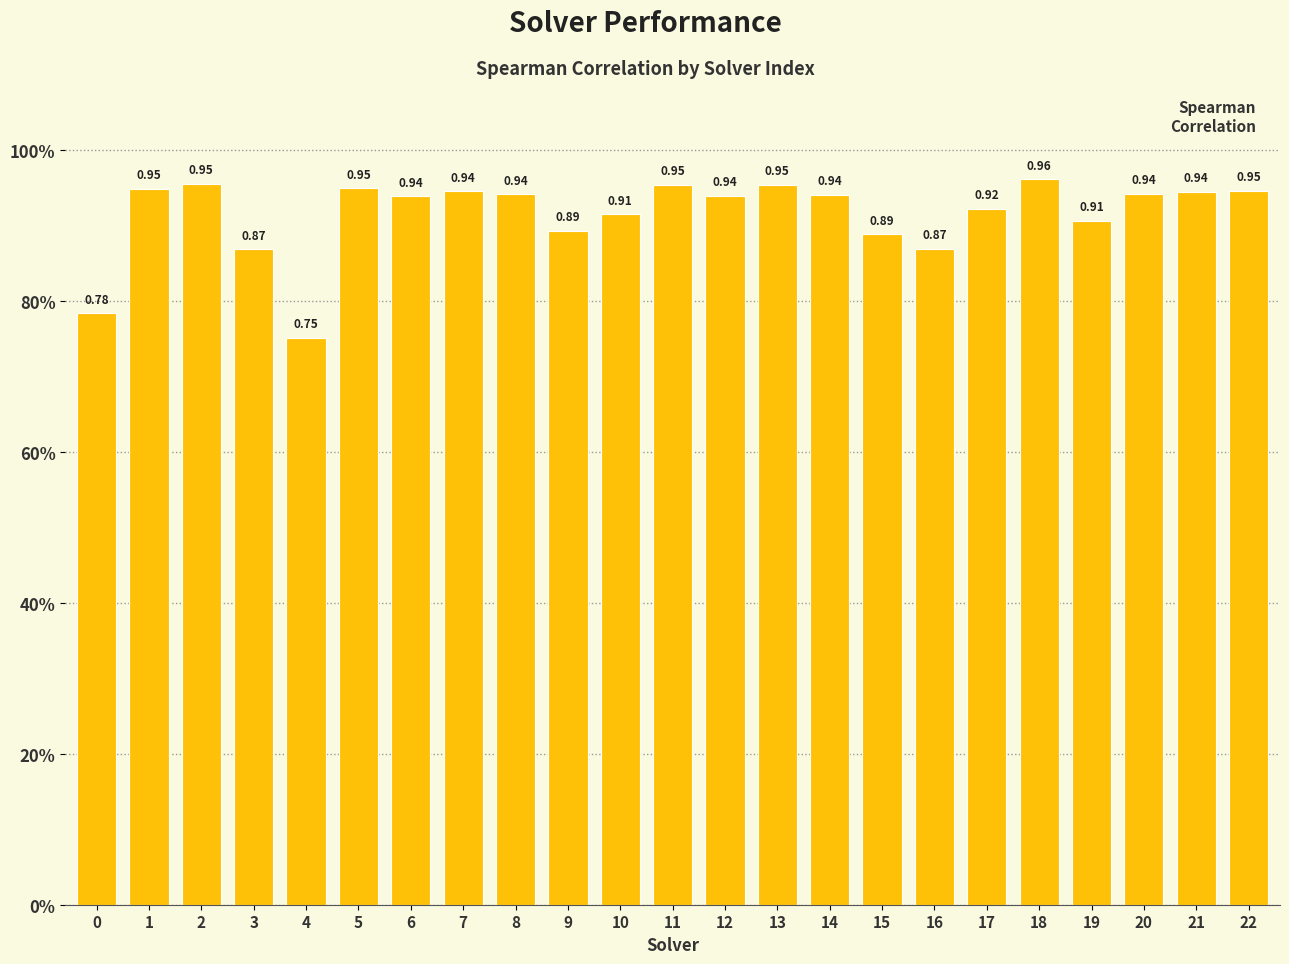

Reading left to right, transcribe all the data shown in this chart.

0=0.8	1=0.9	2=1.0	3=0.9	4=0.8	5=0.9	6=0.9	7=0.9	8=0.9	9=0.9	10=0.9	11=1.0	12=0.9	13=1.0	14=0.9	15=0.9	16=0.9	17=0.9	18=1.0	19=0.9	20=0.9	21=0.9	22=0.9